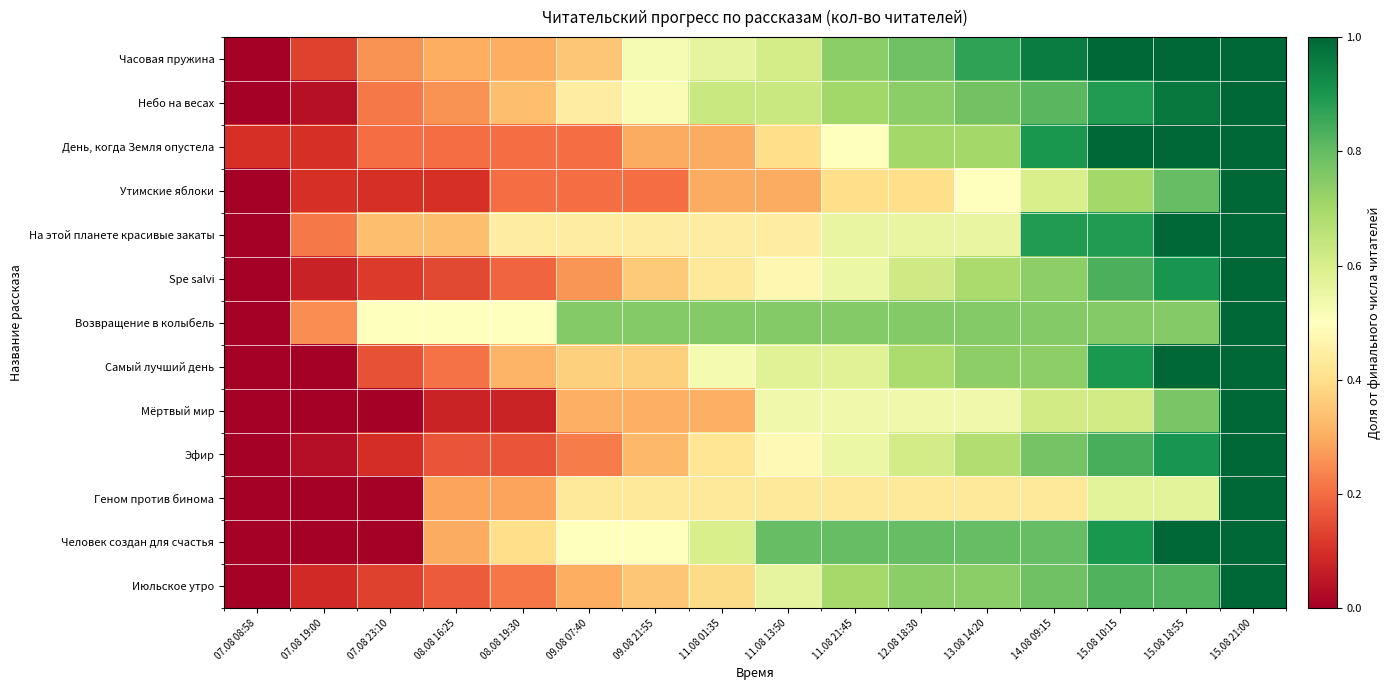

Reading right to left, extract all data points from this chart.

Часовая пружина: 15.08 21:00=1.0	15.08 18:55=1.0	15.08 10:15=1.0	14.08 09:15=1.0	13.08 14:20=0.9	12.08 18:30=0.8	11.08 21:45=0.7	11.08 13:50=0.6	11.08 01:35=0.6	09.08 21:55=0.5	09.08 07:40=0.3	08.08 19:30=0.3	08.08 16:25=0.3	07.08 23:10=0.3	07.08 19:00=0.1	07.08 08:58=0.0
Небо на весах: 15.08 21:00=1.0	15.08 18:55=1.0	15.08 10:15=0.9	14.08 09:15=0.8	13.08 14:20=0.8	12.08 18:30=0.7	11.08 21:45=0.7	11.08 13:50=0.6	11.08 01:35=0.6	09.08 21:55=0.5	09.08 07:40=0.4	08.08 19:30=0.3	08.08 16:25=0.3	07.08 23:10=0.2	07.08 19:00=0.0	07.08 08:58=0.0
День, когда Земля опустела: 15.08 21:00=1.0	15.08 18:55=1.0	15.08 10:15=1.0	14.08 09:15=0.9	13.08 14:20=0.7	12.08 18:30=0.7	11.08 21:45=0.5	11.08 13:50=0.4	11.08 01:35=0.3	09.08 21:55=0.3	09.08 07:40=0.2	08.08 19:30=0.2	08.08 16:25=0.2	07.08 23:10=0.2	07.08 19:00=0.1	07.08 08:58=0.1
Утимские яблоки: 15.08 21:00=1.0	15.08 18:55=0.8	15.08 10:15=0.7	14.08 09:15=0.6	13.08 14:20=0.5	12.08 18:30=0.4	11.08 21:45=0.4	11.08 13:50=0.3	11.08 01:35=0.3	09.08 21:55=0.2	09.08 07:40=0.2	08.08 19:30=0.2	08.08 16:25=0.1	07.08 23:10=0.1	07.08 19:00=0.1	07.08 08:58=0.0
На этой планете красивые закаты: 15.08 21:00=1.0	15.08 18:55=1.0	15.08 10:15=0.9	14.08 09:15=0.9	13.08 14:20=0.6	12.08 18:30=0.6	11.08 21:45=0.6	11.08 13:50=0.4	11.08 01:35=0.4	09.08 21:55=0.4	09.08 07:40=0.4	08.08 19:30=0.4	08.08 16:25=0.3	07.08 23:10=0.3	07.08 19:00=0.2	07.08 08:58=0.0
Spe salvi: 15.08 21:00=1.0	15.08 18:55=0.9	15.08 10:15=0.8	14.08 09:15=0.7	13.08 14:20=0.7	12.08 18:30=0.6	11.08 21:45=0.5	11.08 13:50=0.5	11.08 01:35=0.4	09.08 21:55=0.4	09.08 07:40=0.3	08.08 19:30=0.2	08.08 16:25=0.1	07.08 23:10=0.1	07.08 19:00=0.1	07.08 08:58=0.0
Возвращение в колыбель: 15.08 21:00=1.0	15.08 18:55=0.8	15.08 10:15=0.8	14.08 09:15=0.8	13.08 14:20=0.8	12.08 18:30=0.8	11.08 21:45=0.8	11.08 13:50=0.8	11.08 01:35=0.8	09.08 21:55=0.8	09.08 07:40=0.8	08.08 19:30=0.5	08.08 16:25=0.5	07.08 23:10=0.5	07.08 19:00=0.2	07.08 08:58=0.0
Самый лучший день: 15.08 21:00=1.0	15.08 18:55=1.0	15.08 10:15=0.9	14.08 09:15=0.7	13.08 14:20=0.7	12.08 18:30=0.7	11.08 21:45=0.6	11.08 13:50=0.6	11.08 01:35=0.5	09.08 21:55=0.4	09.08 07:40=0.4	08.08 19:30=0.3	08.08 16:25=0.2	07.08 23:10=0.2	07.08 19:00=0.0	07.08 08:58=0.0
Мёртвый мир: 15.08 21:00=1.0	15.08 18:55=0.8	15.08 10:15=0.6	14.08 09:15=0.6	13.08 14:20=0.5	12.08 18:30=0.5	11.08 21:45=0.5	11.08 13:50=0.5	11.08 01:35=0.3	09.08 21:55=0.3	09.08 07:40=0.3	08.08 19:30=0.1	08.08 16:25=0.1	07.08 23:10=0.0	07.08 19:00=0.0	07.08 08:58=0.0
Эфир: 15.08 21:00=1.0	15.08 18:55=0.9	15.08 10:15=0.8	14.08 09:15=0.8	13.08 14:20=0.7	12.08 18:30=0.6	11.08 21:45=0.5	11.08 13:50=0.5	11.08 01:35=0.4	09.08 21:55=0.3	09.08 07:40=0.2	08.08 19:30=0.2	08.08 16:25=0.2	07.08 23:10=0.1	07.08 19:00=0.0	07.08 08:58=0.0
Геном против бинома: 15.08 21:00=1.0	15.08 18:55=0.6	15.08 10:15=0.6	14.08 09:15=0.4	13.08 14:20=0.4	12.08 18:30=0.4	11.08 21:45=0.4	11.08 13:50=0.4	11.08 01:35=0.4	09.08 21:55=0.4	09.08 07:40=0.4	08.08 19:30=0.3	08.08 16:25=0.3	07.08 23:10=0.0	07.08 19:00=0.0	07.08 08:58=0.0
Человек создан для счастья: 15.08 21:00=1.0	15.08 18:55=1.0	15.08 10:15=0.9	14.08 09:15=0.8	13.08 14:20=0.8	12.08 18:30=0.8	11.08 21:45=0.8	11.08 13:50=0.8	11.08 01:35=0.6	09.08 21:55=0.5	09.08 07:40=0.5	08.08 19:30=0.4	08.08 16:25=0.3	07.08 23:10=0.0	07.08 19:00=0.0	07.08 08:58=0.0
Июльское утро: 15.08 21:00=1.0	15.08 18:55=0.8	15.08 10:15=0.8	14.08 09:15=0.8	13.08 14:20=0.7	12.08 18:30=0.7	11.08 21:45=0.7	11.08 13:50=0.6	11.08 01:35=0.4	09.08 21:55=0.3	09.08 07:40=0.3	08.08 19:30=0.2	08.08 16:25=0.2	07.08 23:10=0.1	07.08 19:00=0.1	07.08 08:58=0.0